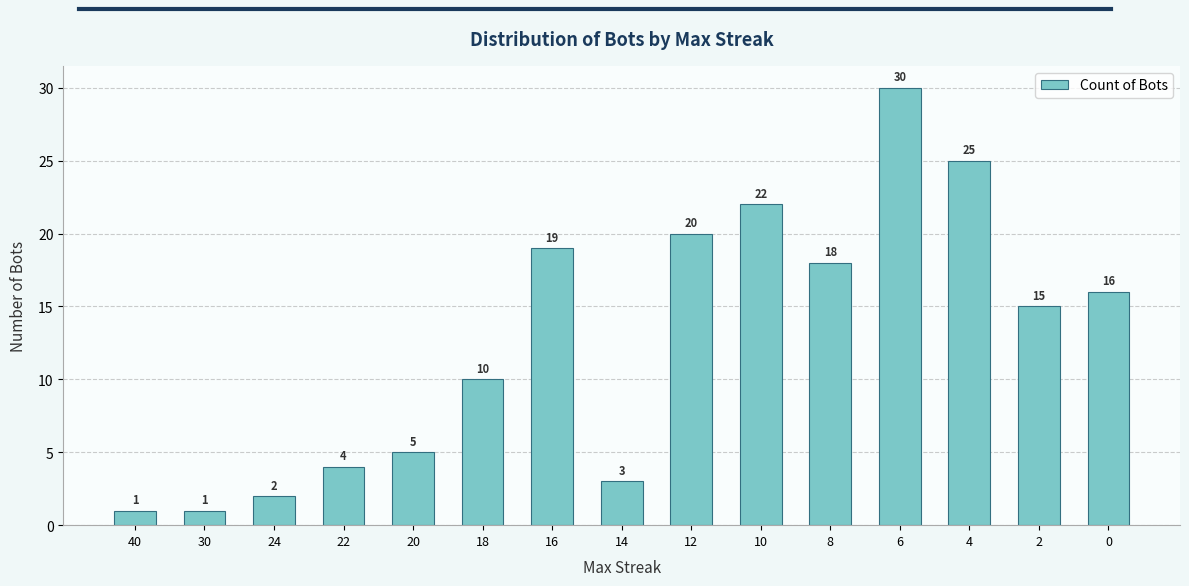

At which category does the chart reach its peak across all series?

6